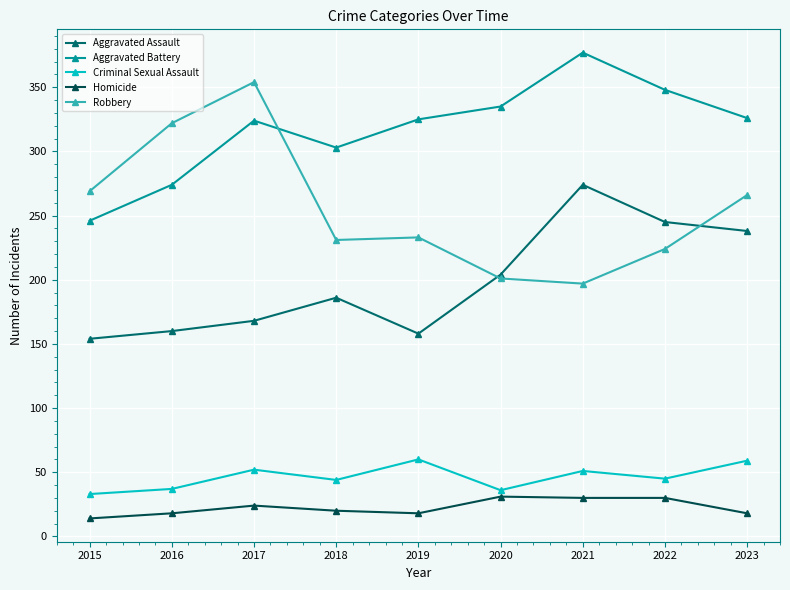

True or false: Homicide and Aggravated Assault cross at least once.

False